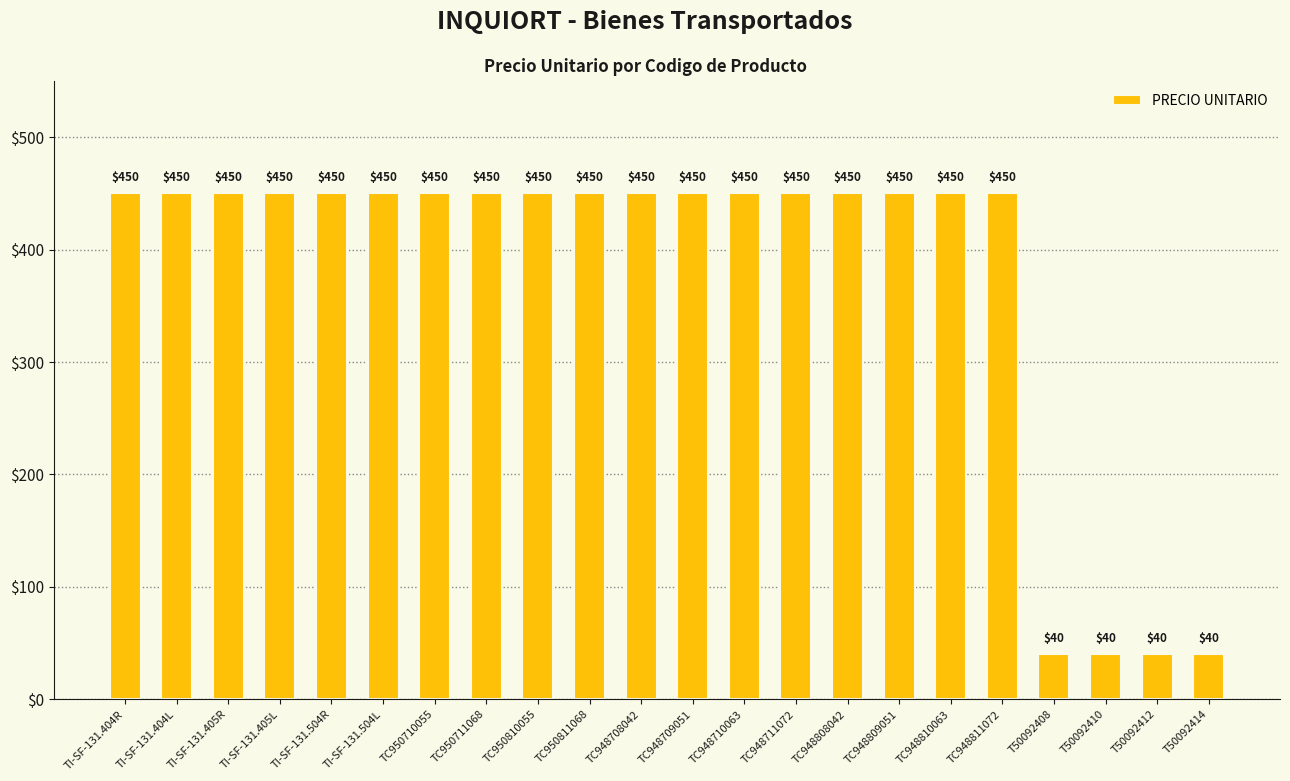

What value does the data have at TI-SF-131.405R?

450